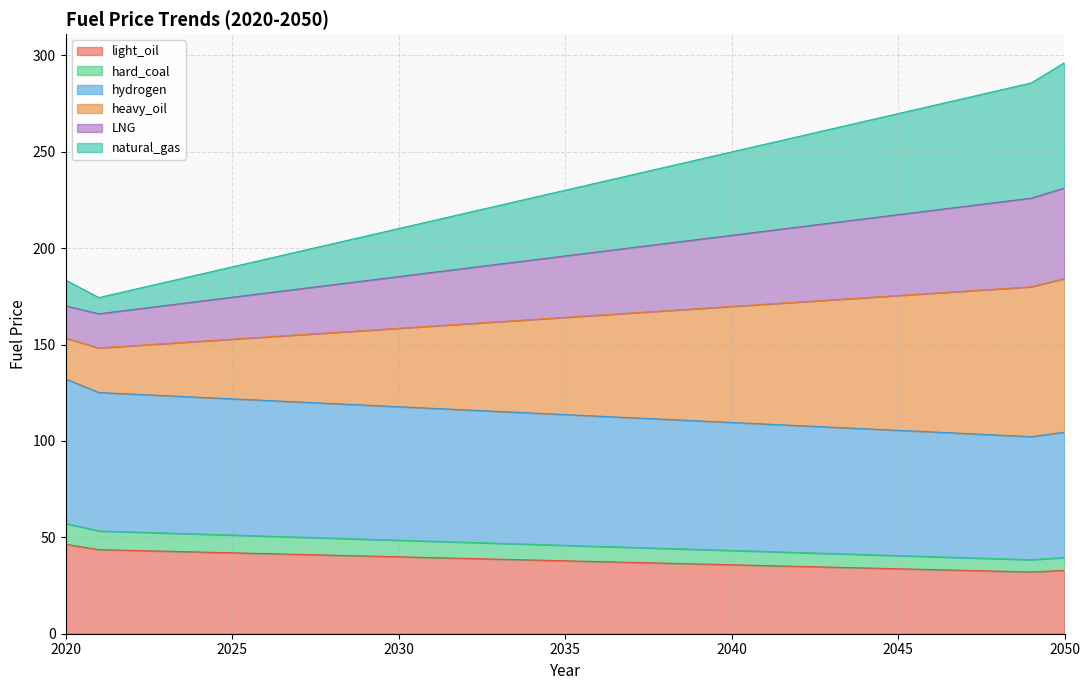

At which category does LNG reach its first local valley?

2021